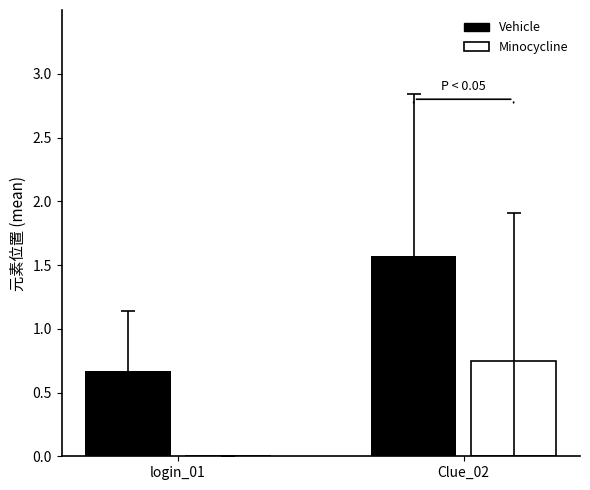

The Vehicle series shows 0.7 at login_01. True or false?

True